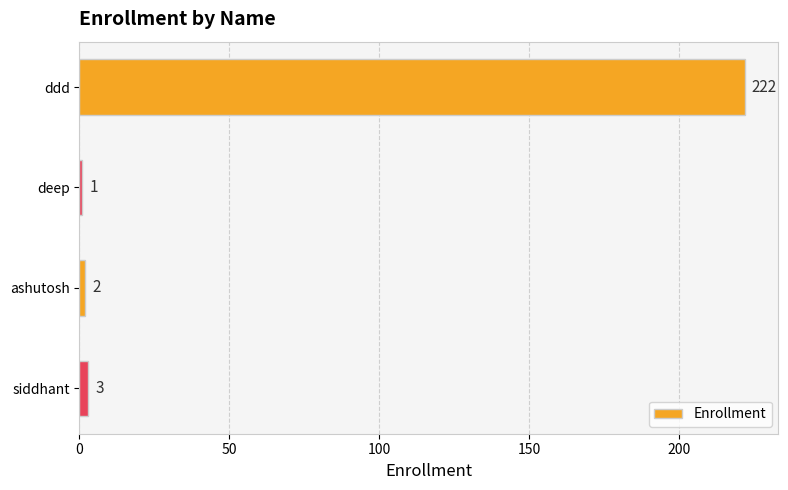

Reading top to bottom, extract all data points from this chart.

222	1	2	3